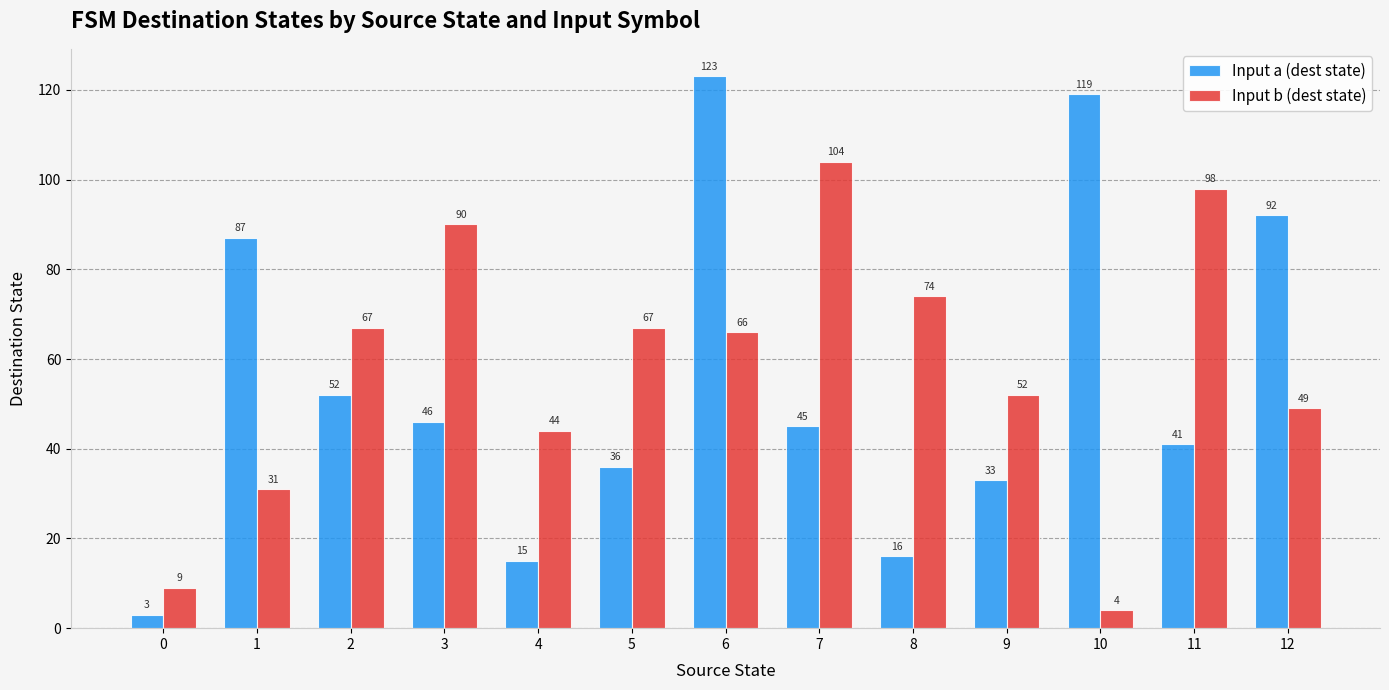

What is the difference between the maximum and minimum values in the Input b (dest state) series?

100